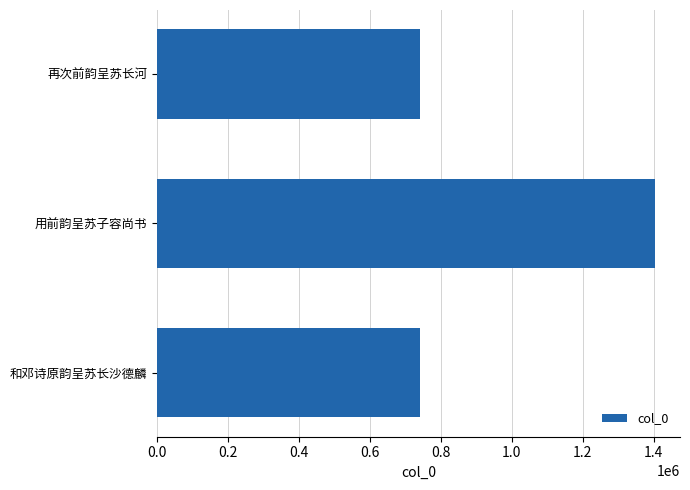

What is the minimum value shown in the chart?

741585